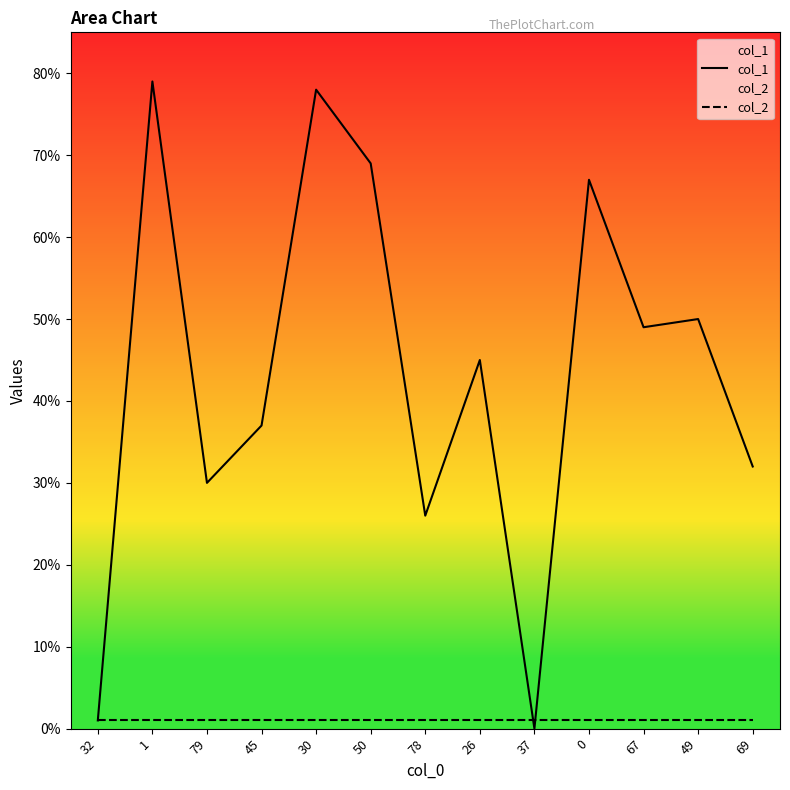

At which category does col_1 reach its first local valley?

79